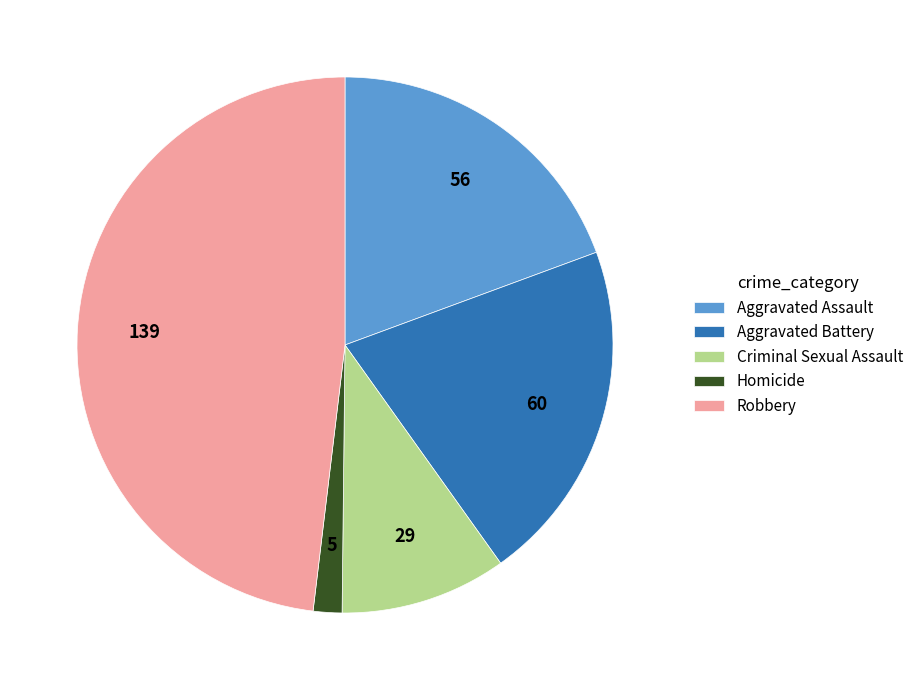

The Robbery slice represents 40% of the pie. True or false?

False